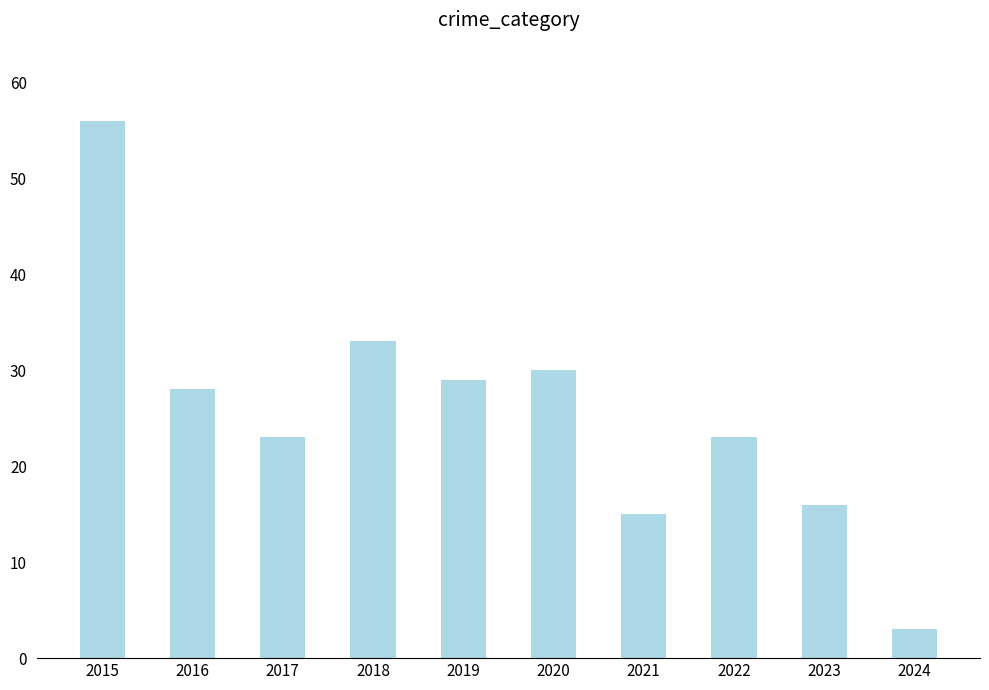

The chart shows a value of 56 at 2015. True or false?

True